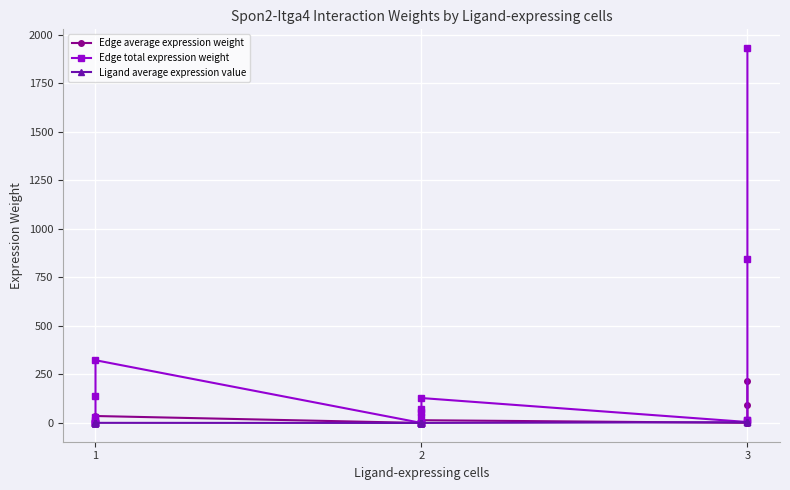

How many interior local peaks does the Edge total expression weight series have?

2